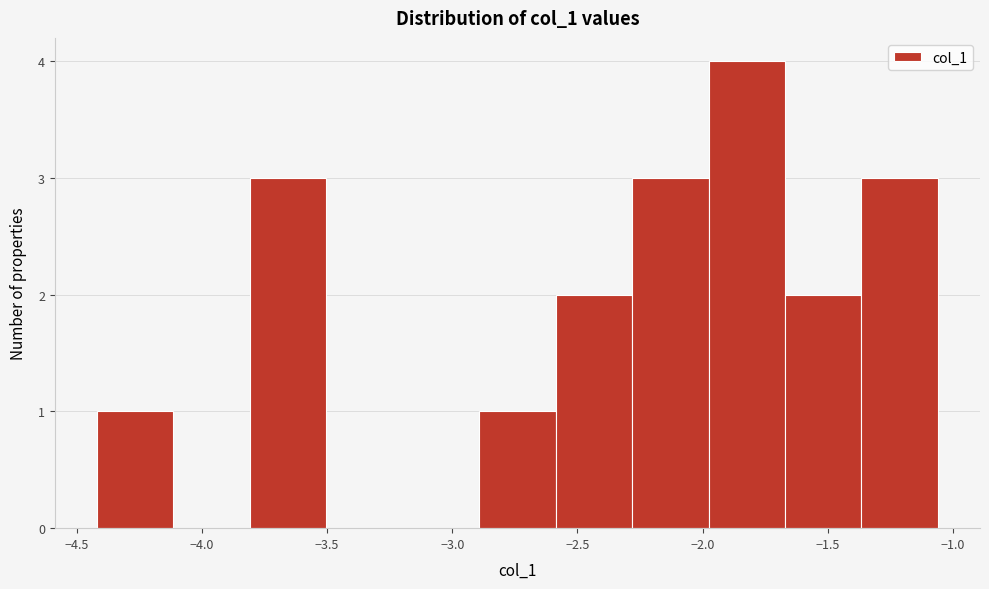

Reading left to right, list every bar in this chart as the range it spans on the x-axis followed by its height. Neither the bar edges nor the heights are printed on the chart, so give them approximately, as read against the axes.

-4.40 to -4.10: 1
-4.10 to -3.80: 0
-3.80 to -3.50: 3
-3.50 to -3.20: 0
-3.20 to -2.90: 0
-2.90 to -2.60: 1
-2.60 to -2.30: 2
-2.30 to -2.00: 3
-2.00 to -1.65: 4
-1.65 to -1.35: 2
-1.35 to -1.05: 3